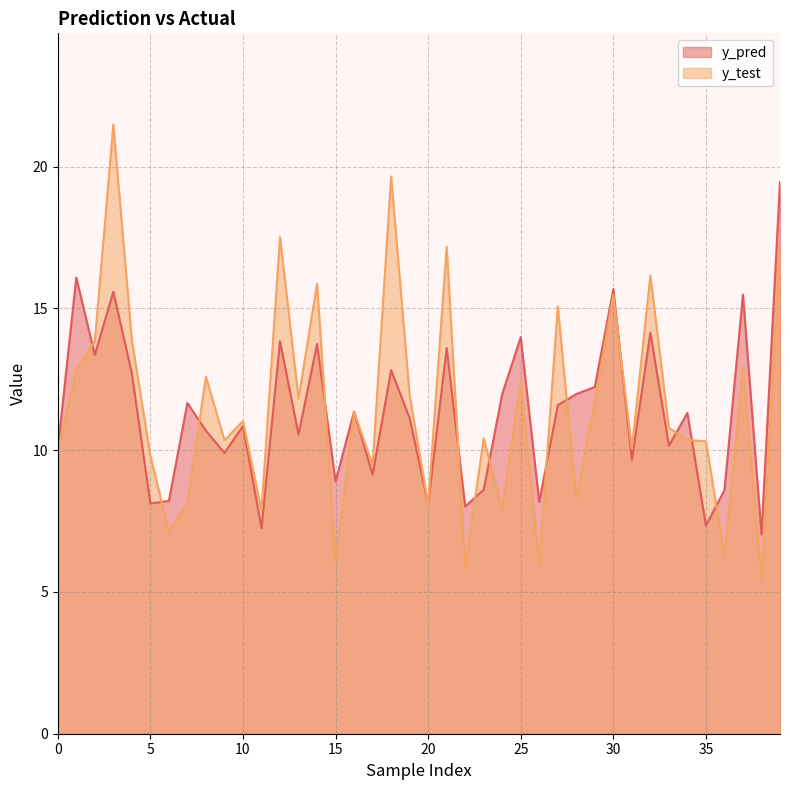

True or false: y_test and y_pred intersect in this chart.

True